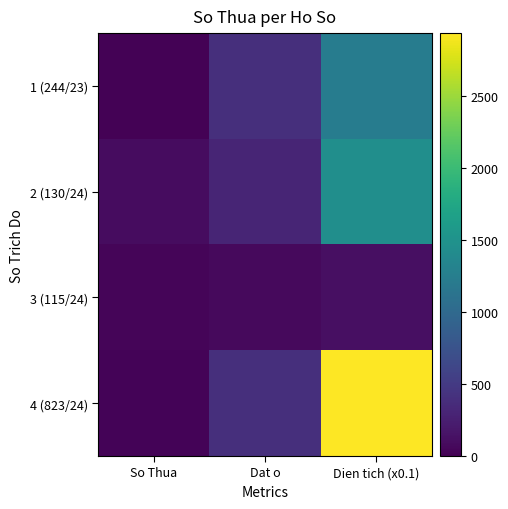

At how many categories does at least one series exceed 2517?

1